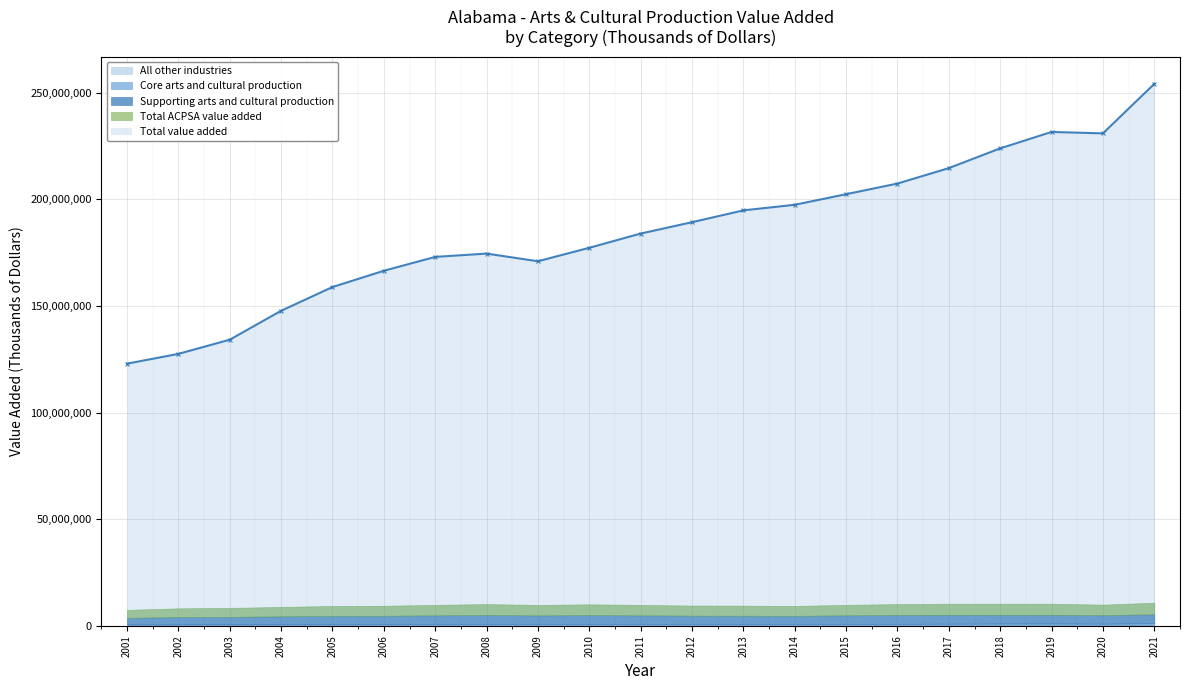

Does the chart display data point markers on the line(s)?

Yes